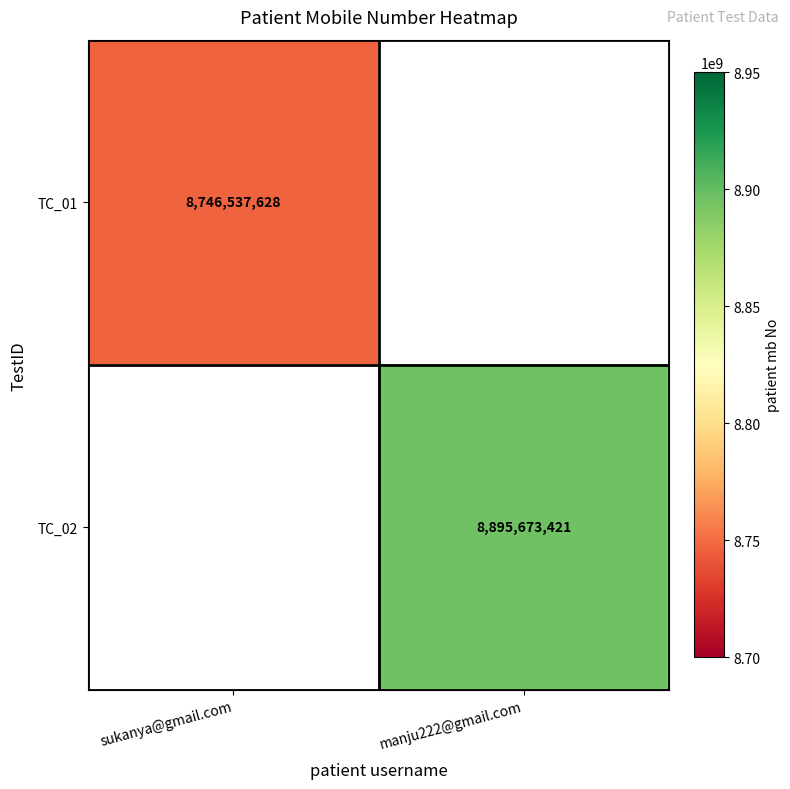

The TC_02 series shows 8895673421 at manju222@gmail.com. True or false?

True